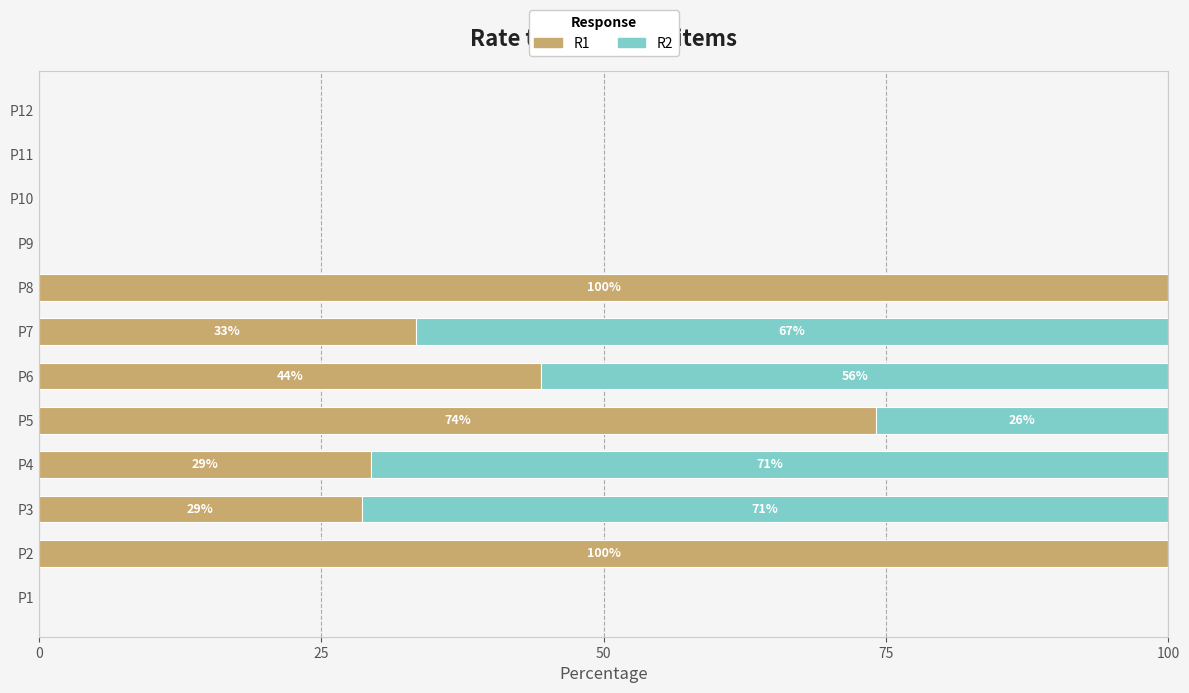

What are all the series names shown in the legend?

R1, R2